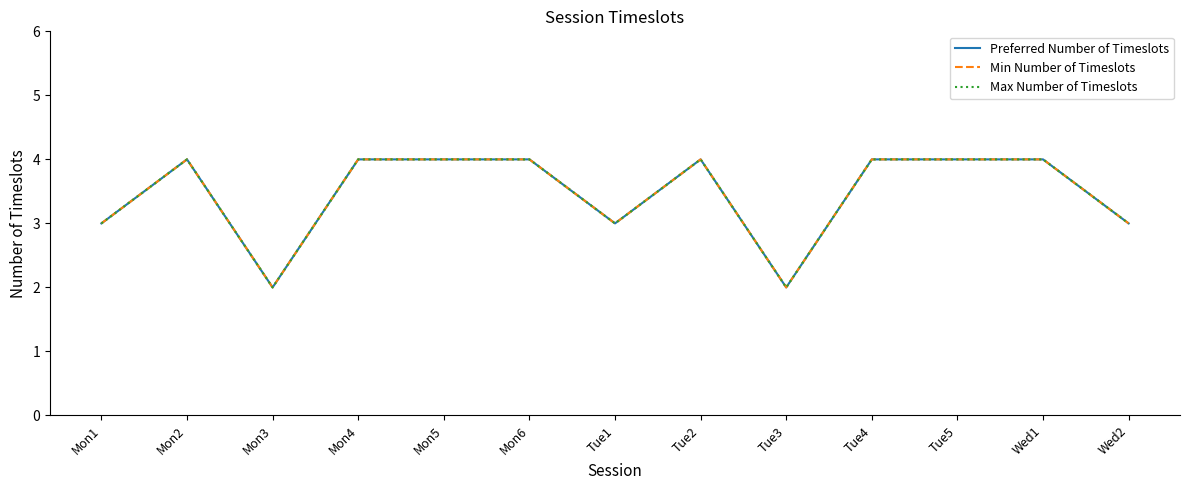

Where is the first local minimum for Min Number of Timeslots?

Mon3